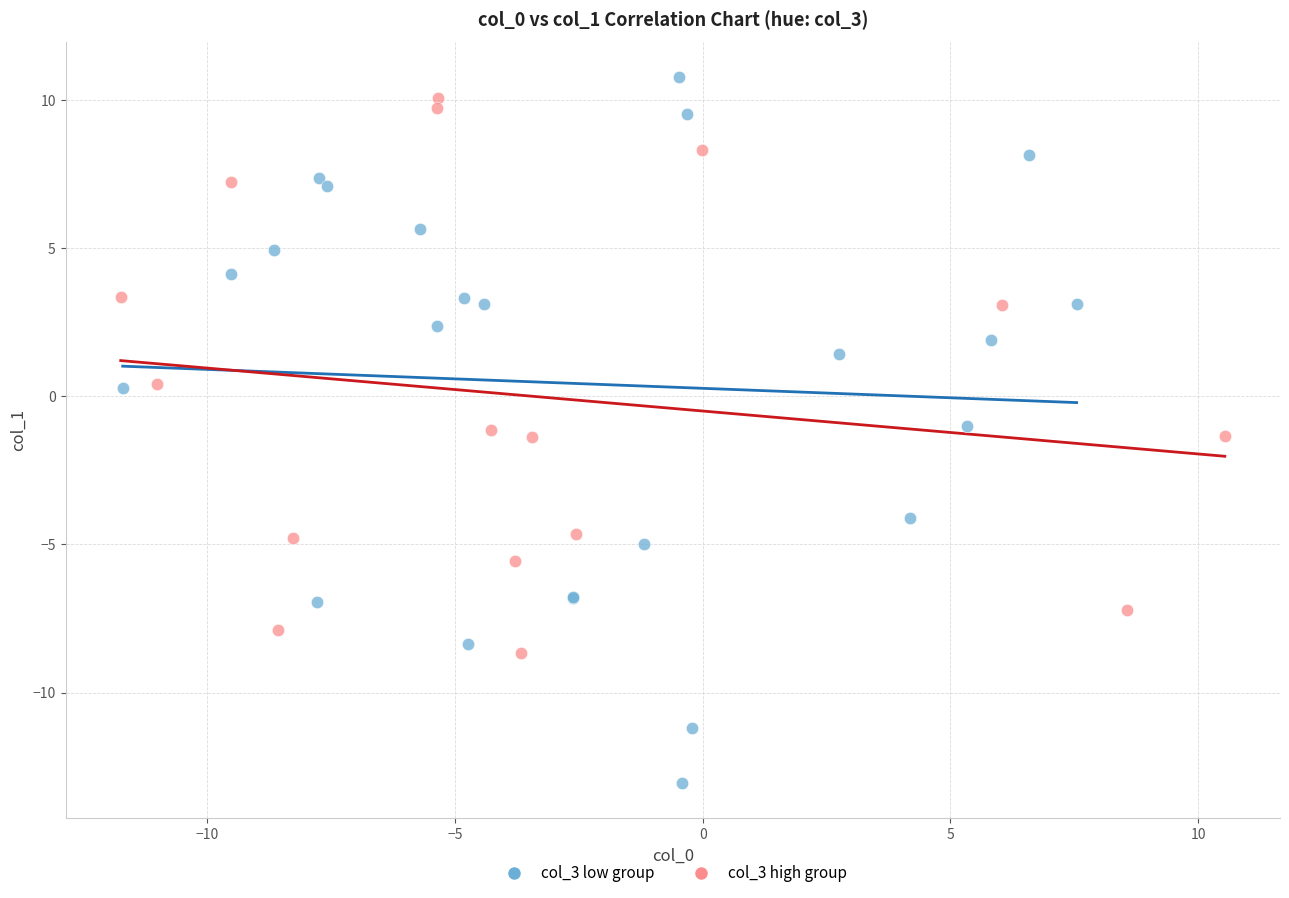

Which series contains the lowest Y value?

col_3 low group